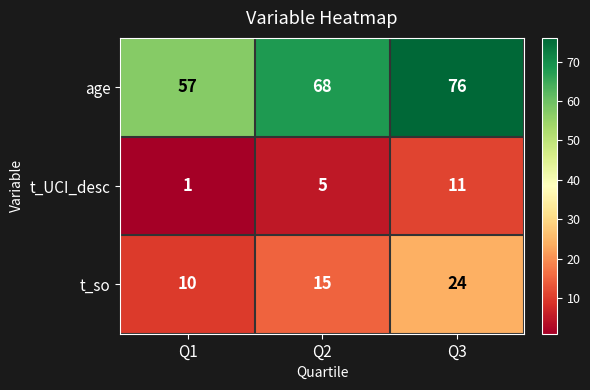

Reading left to right, extract all data points from this chart.

age: Q1=57	Q2=68	Q3=76
t_UCI_desc: Q1=1	Q2=5	Q3=11
t_so: Q1=10	Q2=15	Q3=24